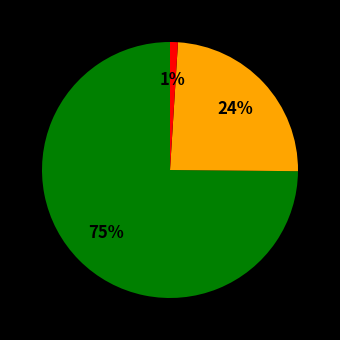

To the nearest percent, what is the average slice percentage?

33%